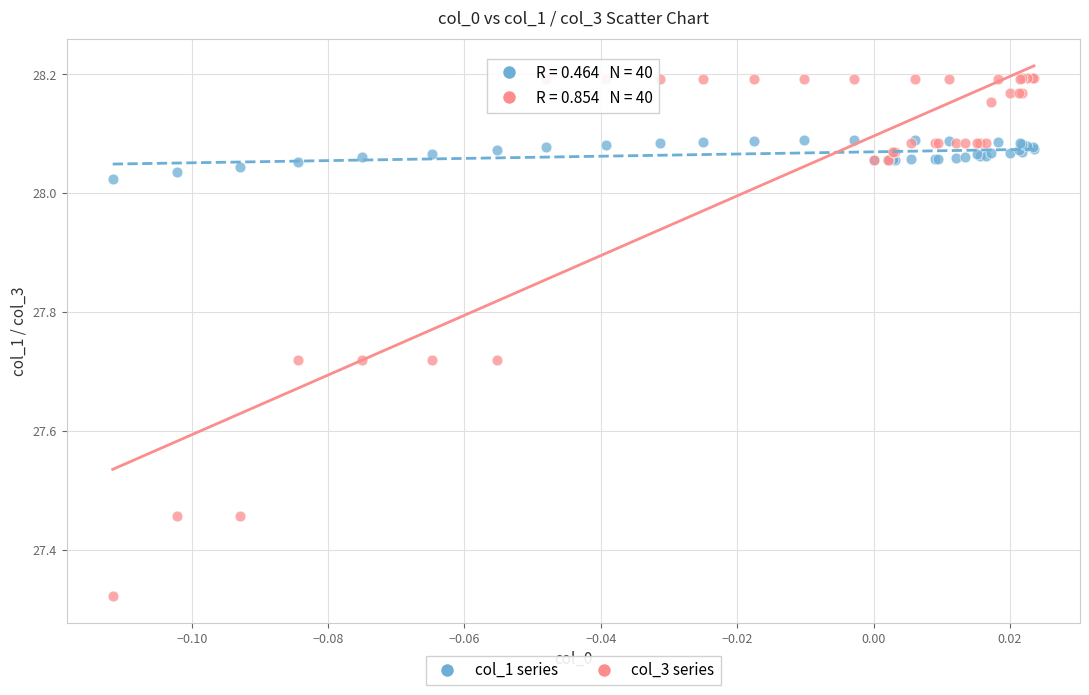

What are all the series names shown in the legend?

col_1 series, col_3 series